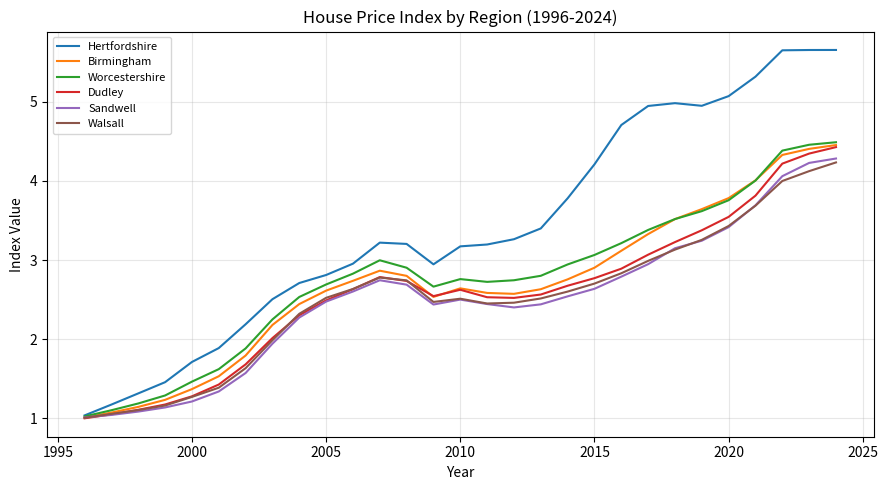

Which series has the largest total across all categories?

Hertfordshire